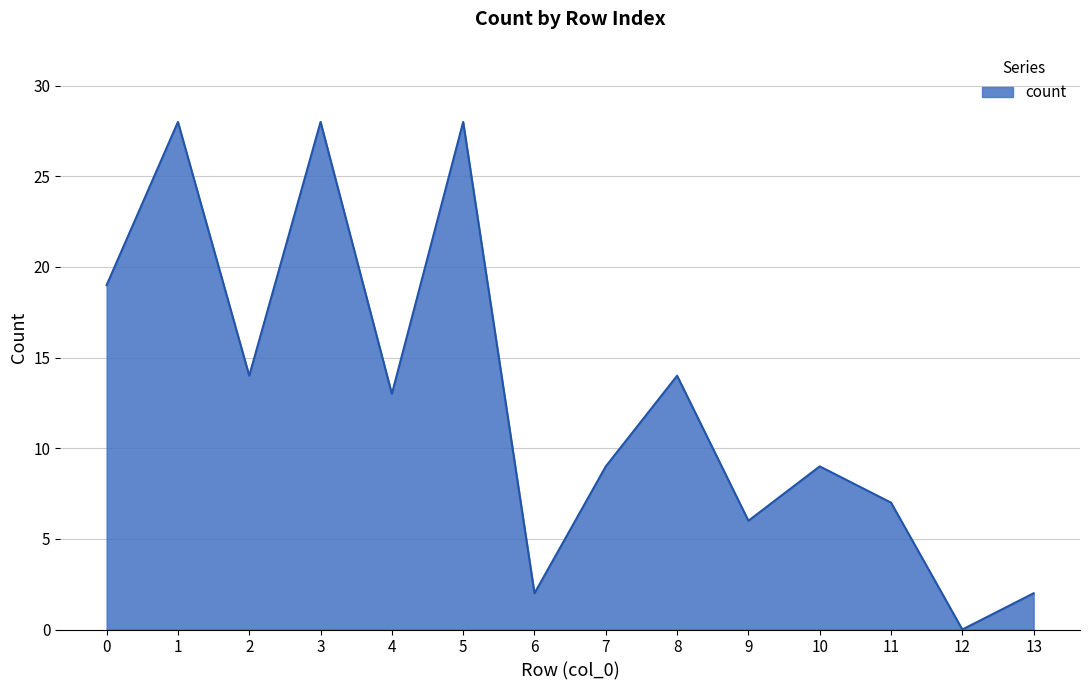

The value at 13 is 1. True or false?

False